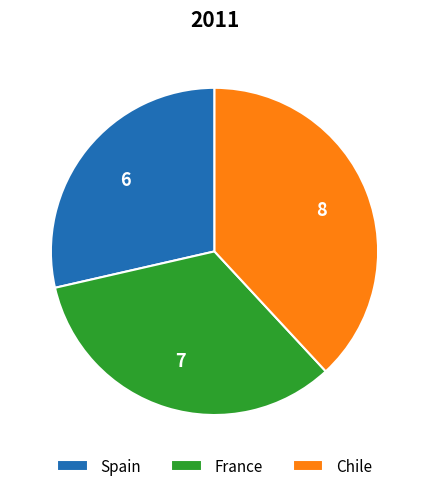

Is there any slice that represents more than half of the pie?

No